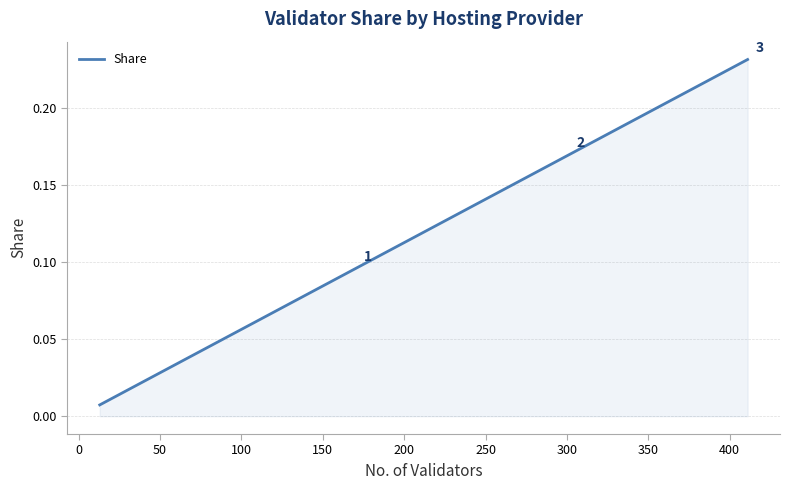

How many lines are shown in the chart?

1